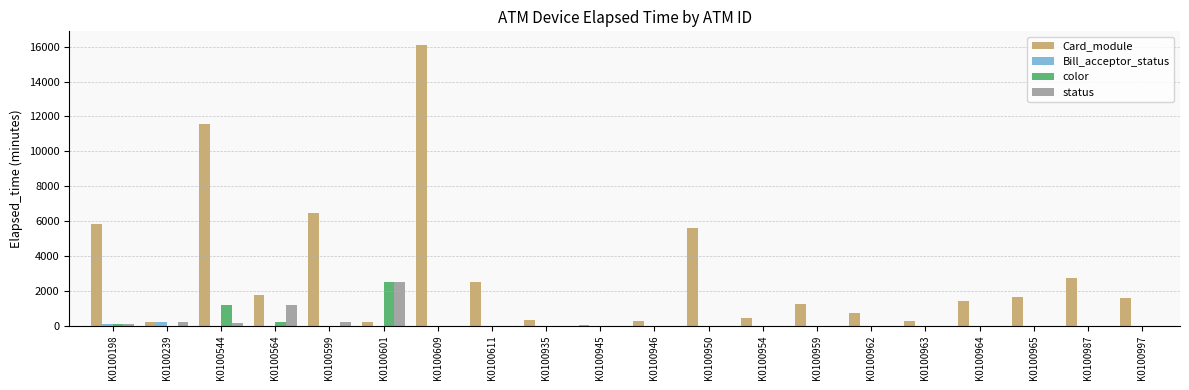

What is the maximum value shown in the chart?

16081